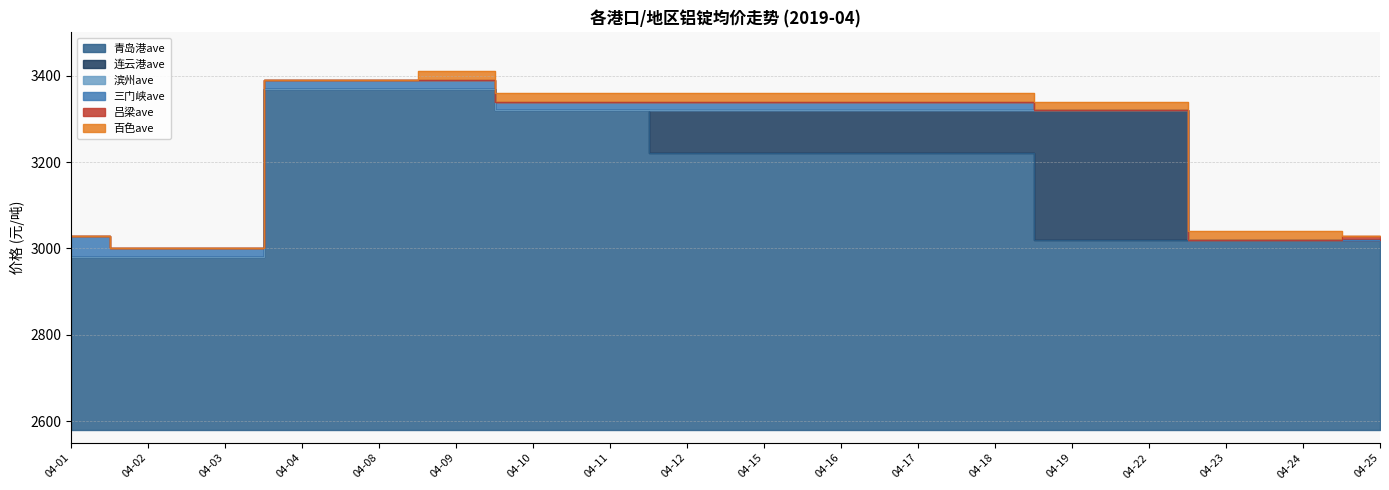

Which has a higher value, 2019-04-18 or 2019-04-03?

2019-04-18